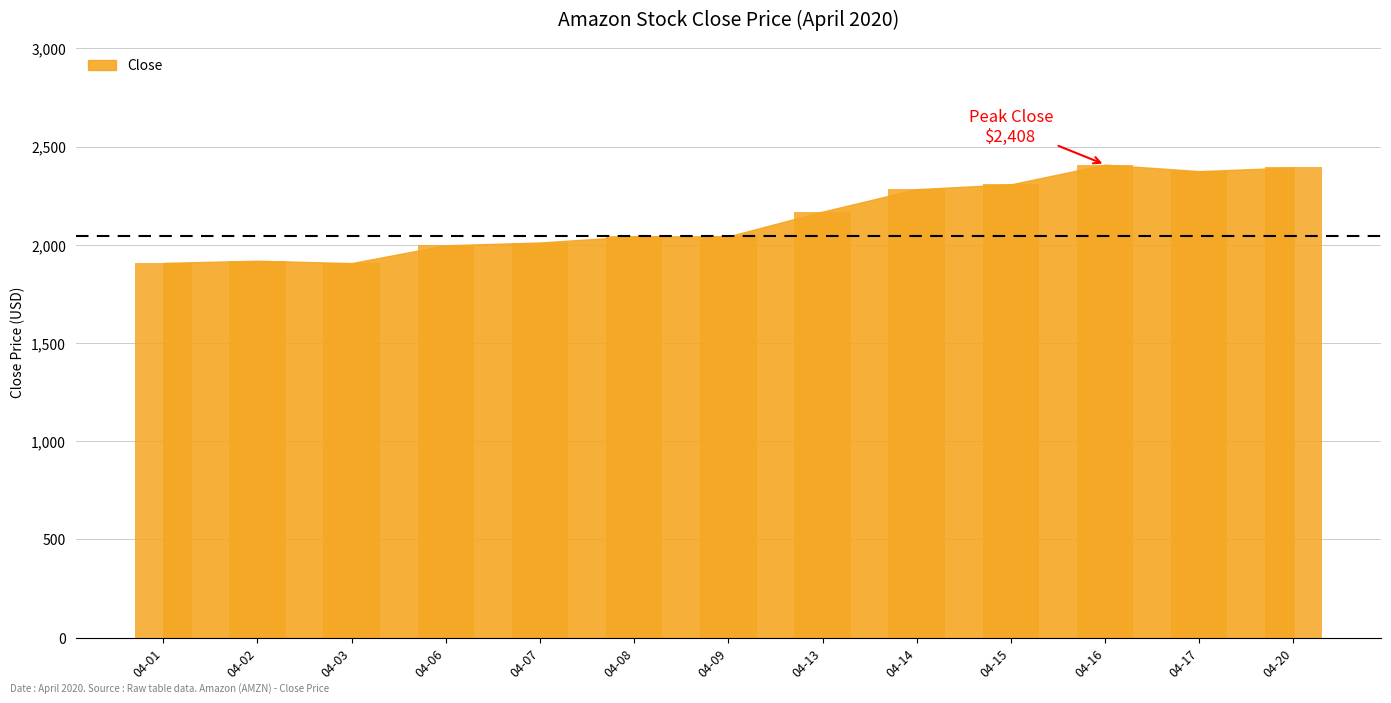

What is the sum of all values?

27764.7